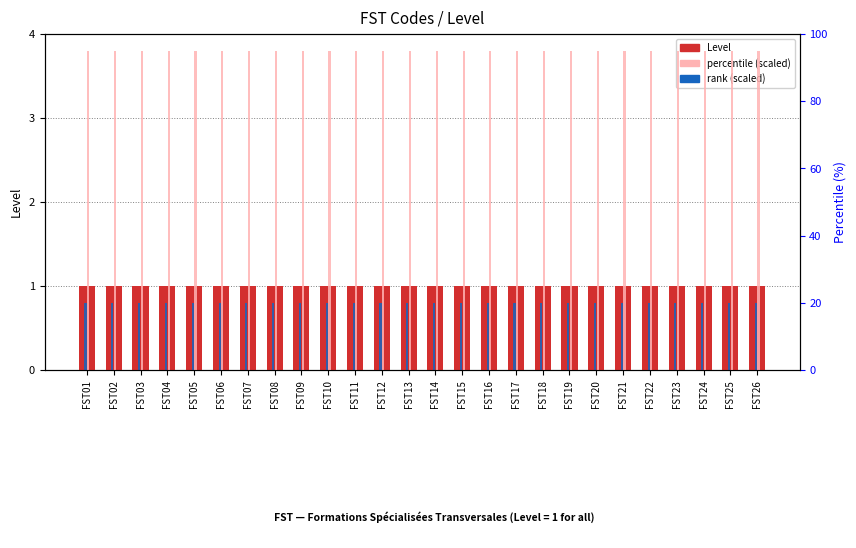

What is the lowest value of the rank (scaled) series?

20